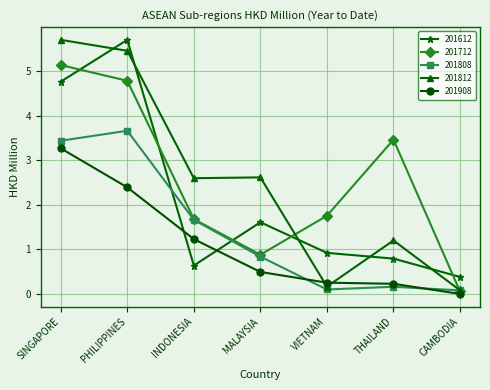

What is the difference between the highest and lowest values at INDONESIA?

2.0